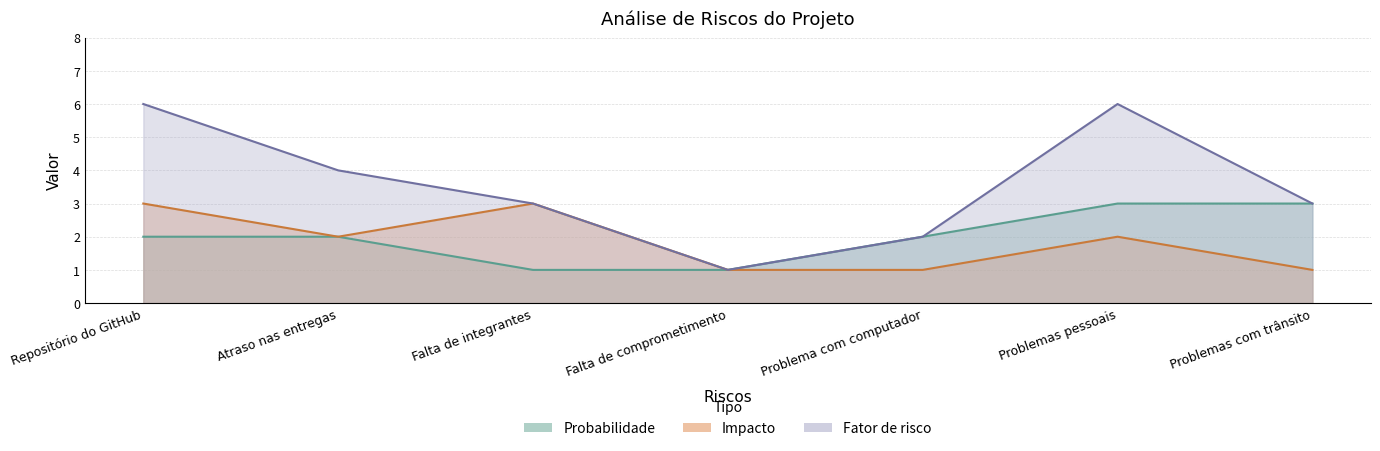

List the labels in order of Probabilidade value, smallest first.

Falta de integrantes, Falta de comprometimento, Repositório do GitHub, Atraso nas entregas, Problema com computador, Problemas pessoais, Problemas com trânsito